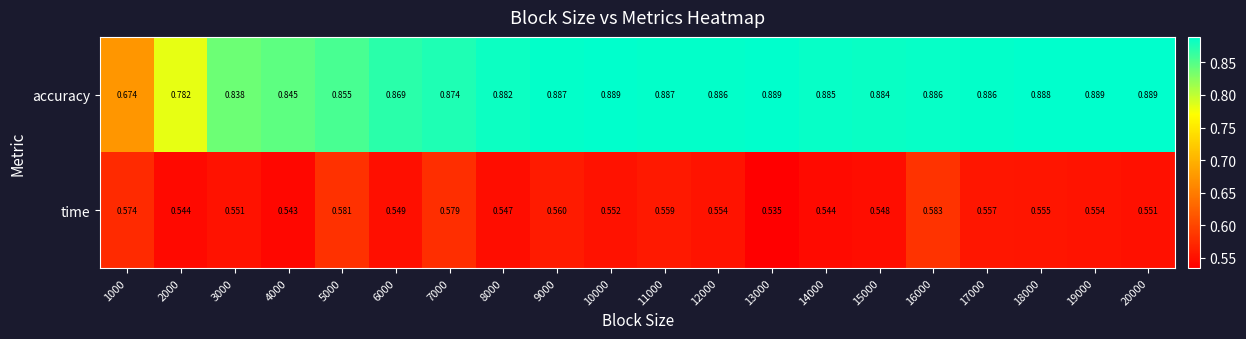

Rank the series by their average value, from lowest to highest.

time, accuracy